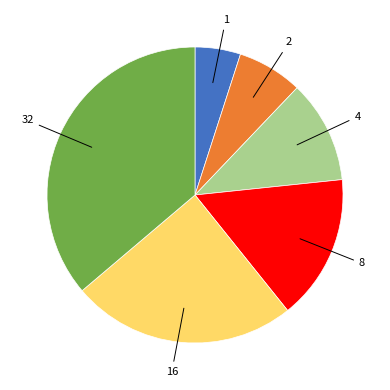

Does any single category account for the majority?

No